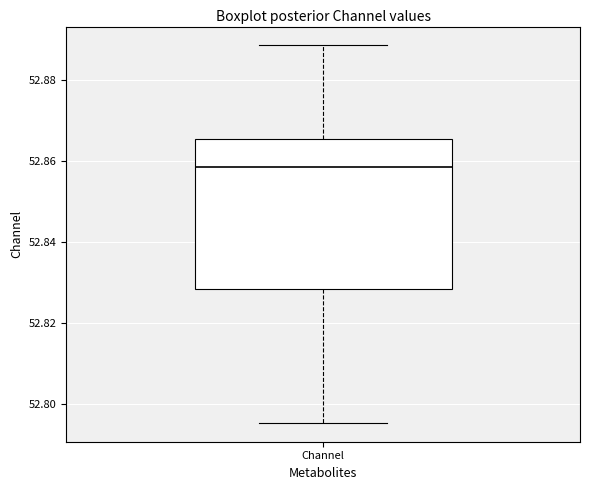

Read this box plot against the y-axis: the position of the median line, the range covered by the box, and the ends of both whiskers. The values are not printed on the chart, so give them approximately, as read against the axis.

median 52.858, box 52.828 to 52.866, whiskers 52.796 to 52.888